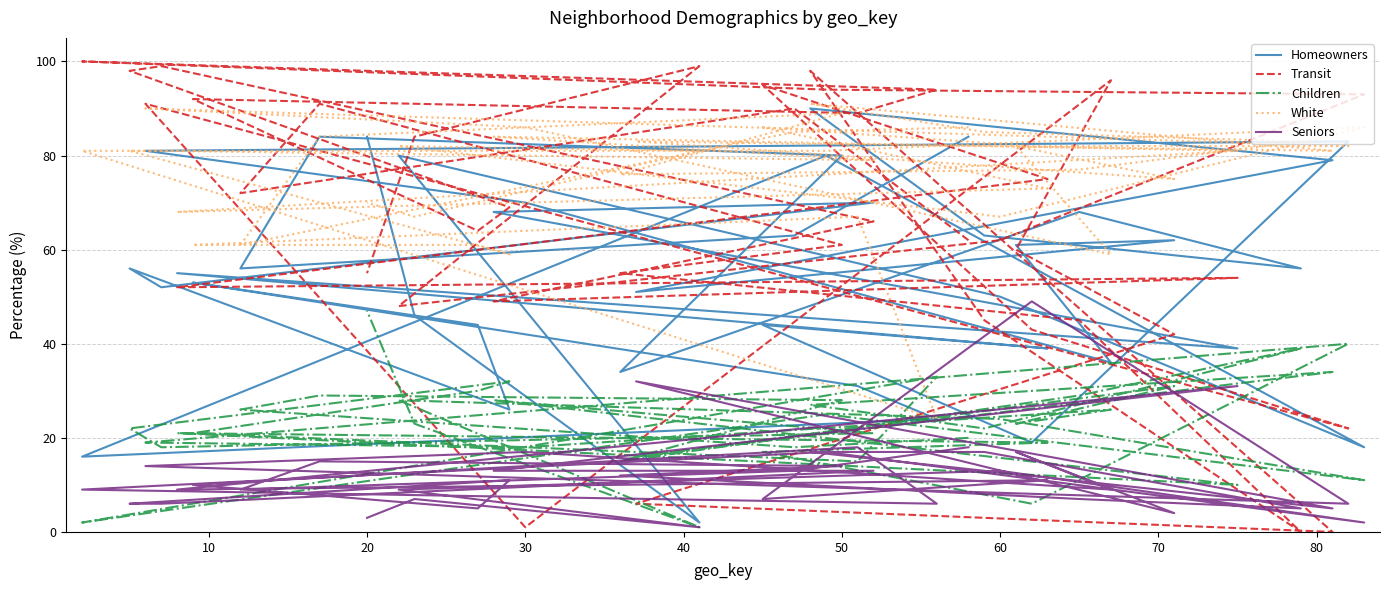

At which category does Homeowners reach its first local valley?

20